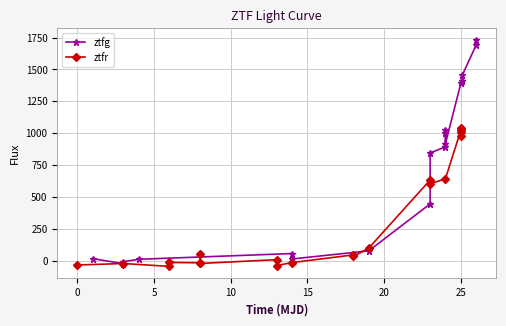

What are all the series names shown in the legend?

ztfg, ztfr